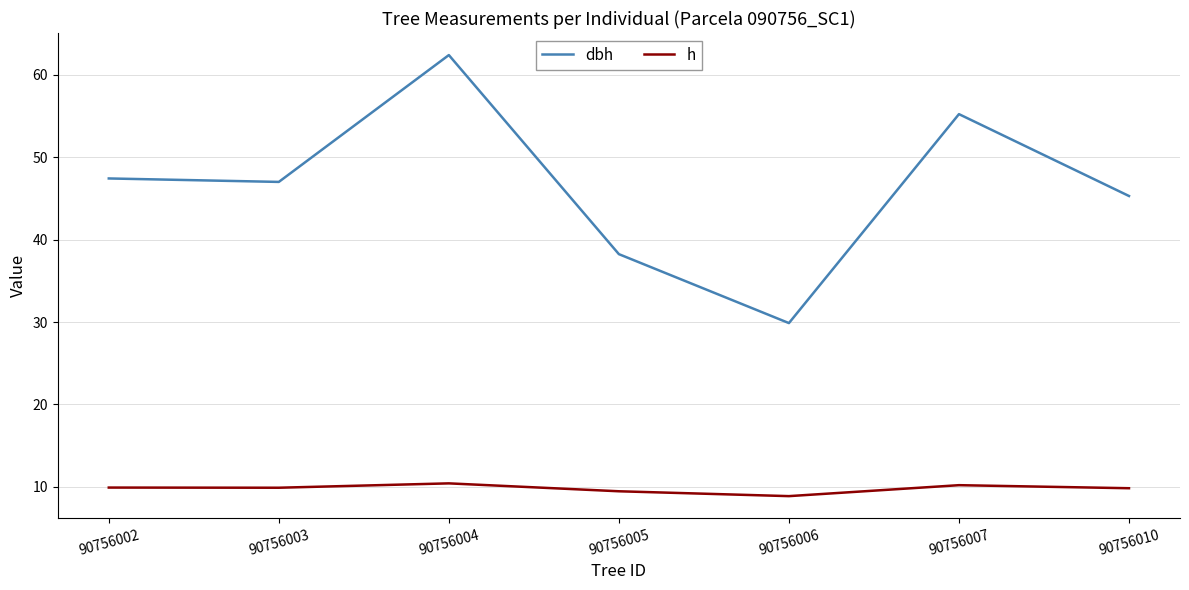

True or false: dbh and h cross at least once.

False